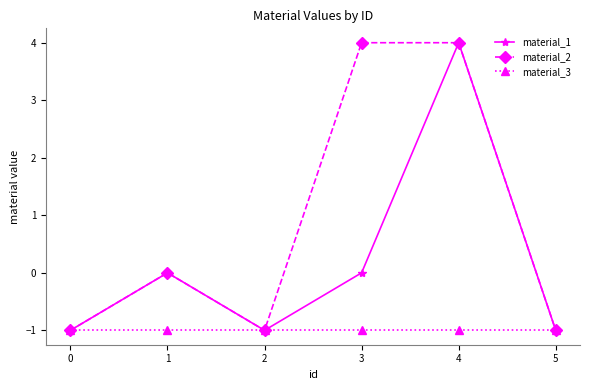

What are all the series names shown in the legend?

material_1, material_2, material_3